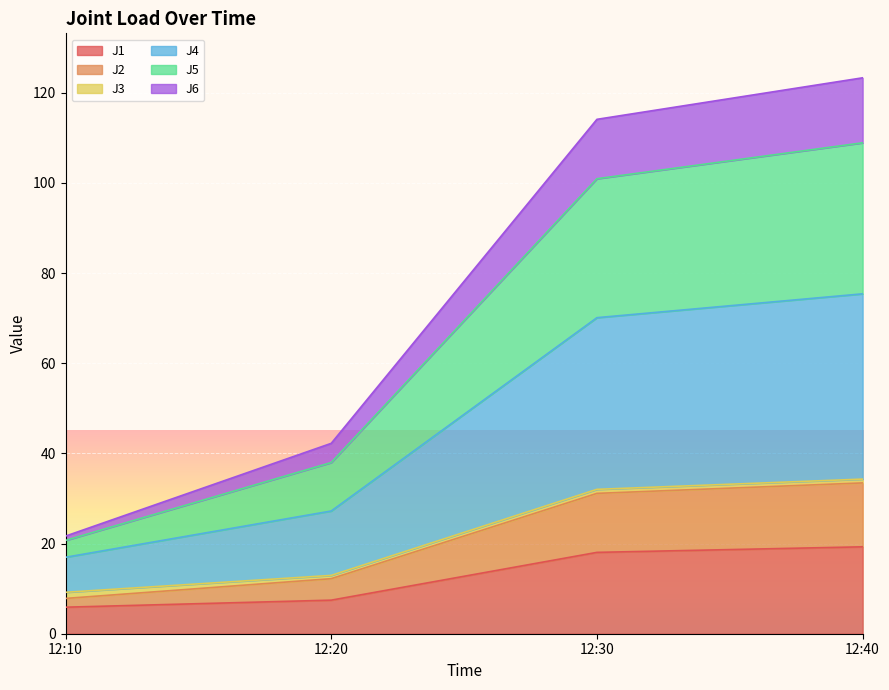

What is the difference between the highest and lowest values at 12:10?

15.8